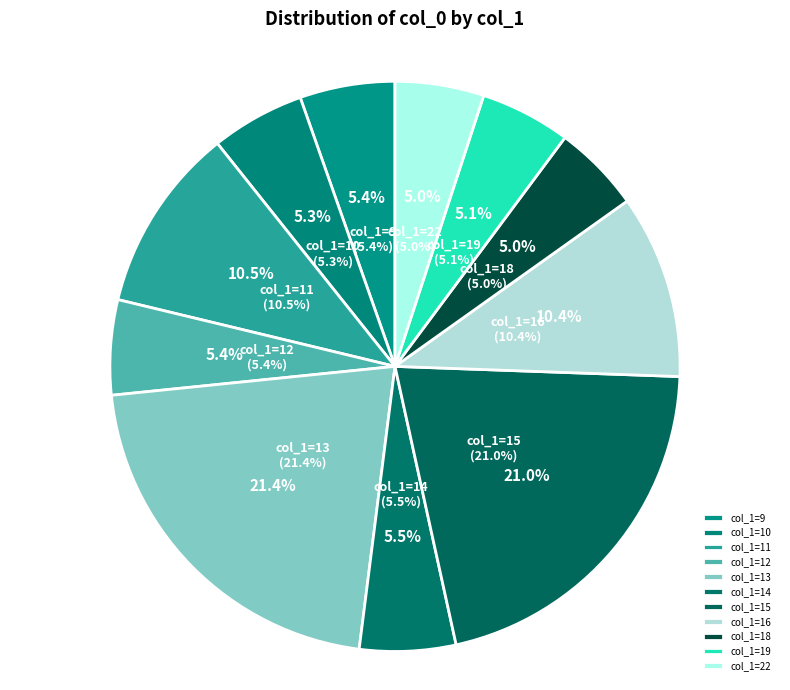

What is the change in value from 14 to 18?

-34